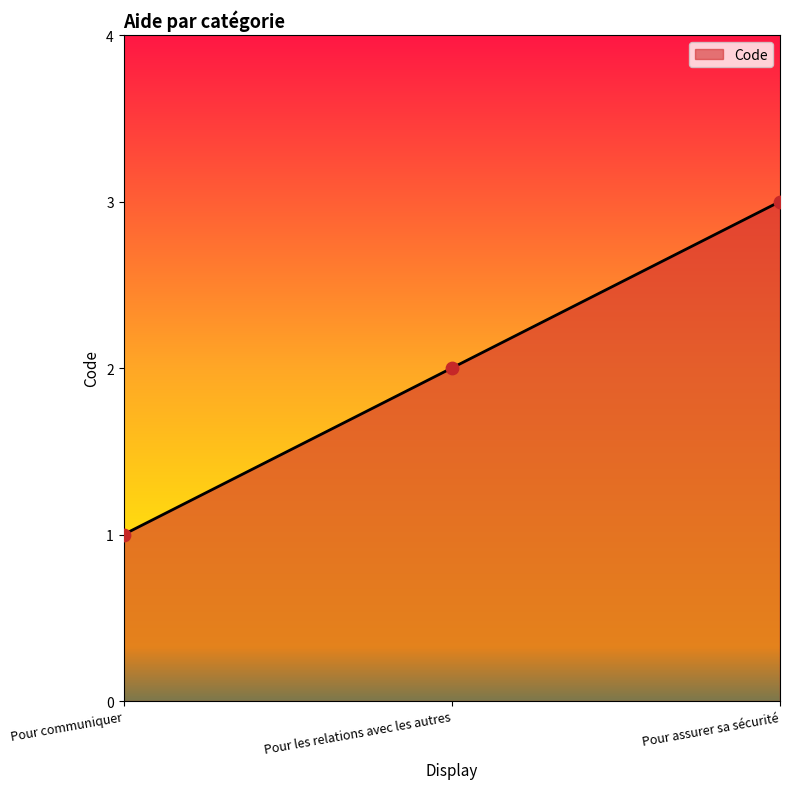

Between Pour communiquer and Pour assurer sa sécurité, which is larger?

Pour assurer sa sécurité